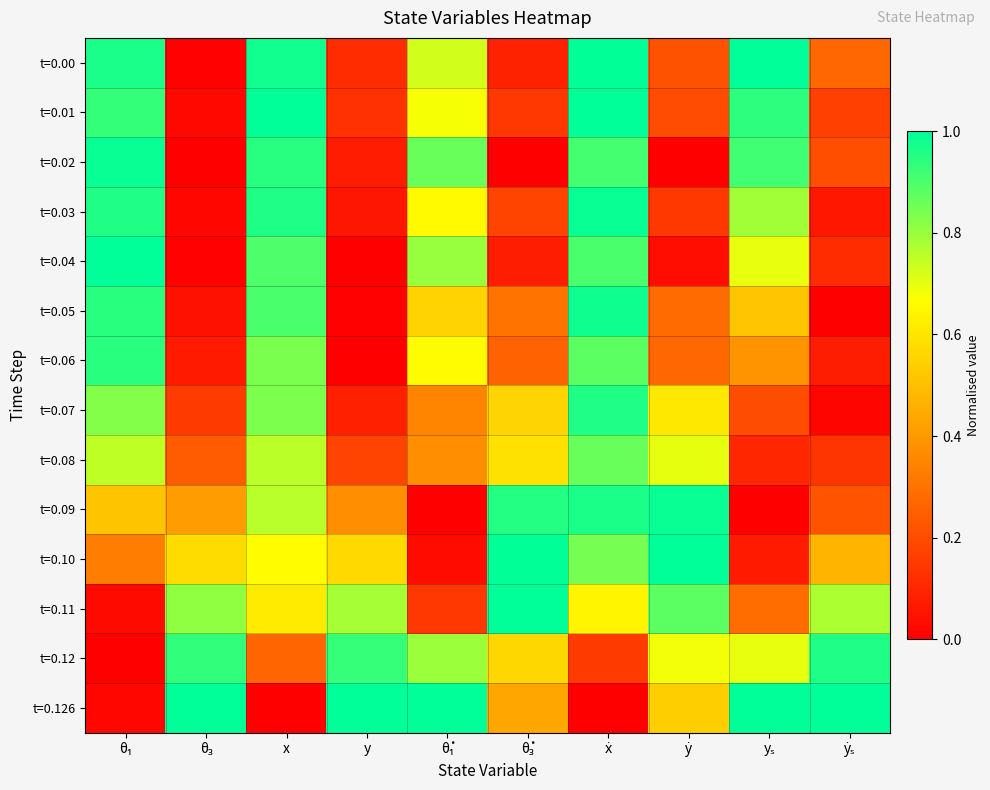

Count the number of data series in this chart.

14